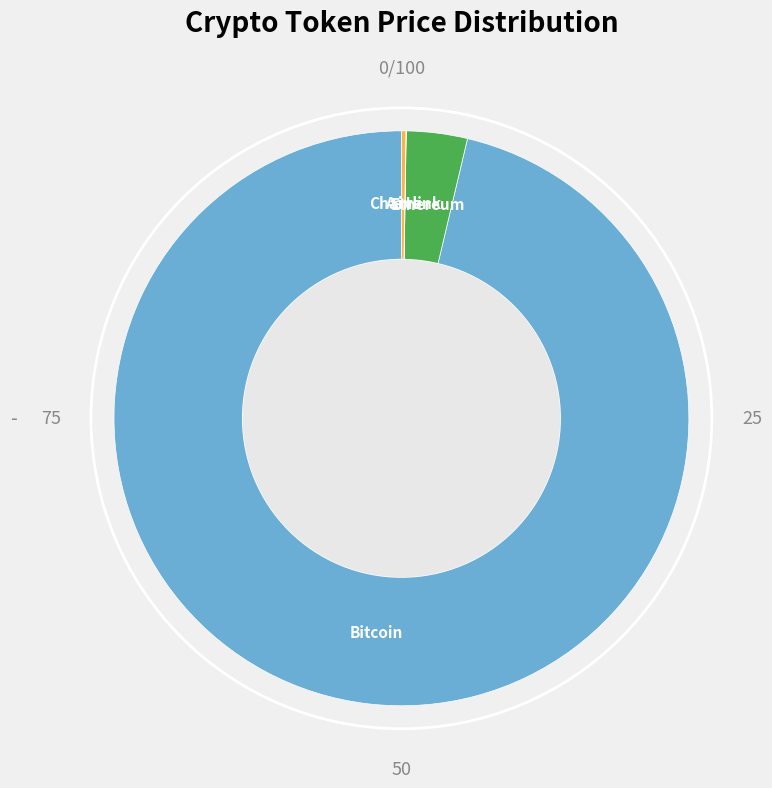

Which slice is the largest?

Bitcoin